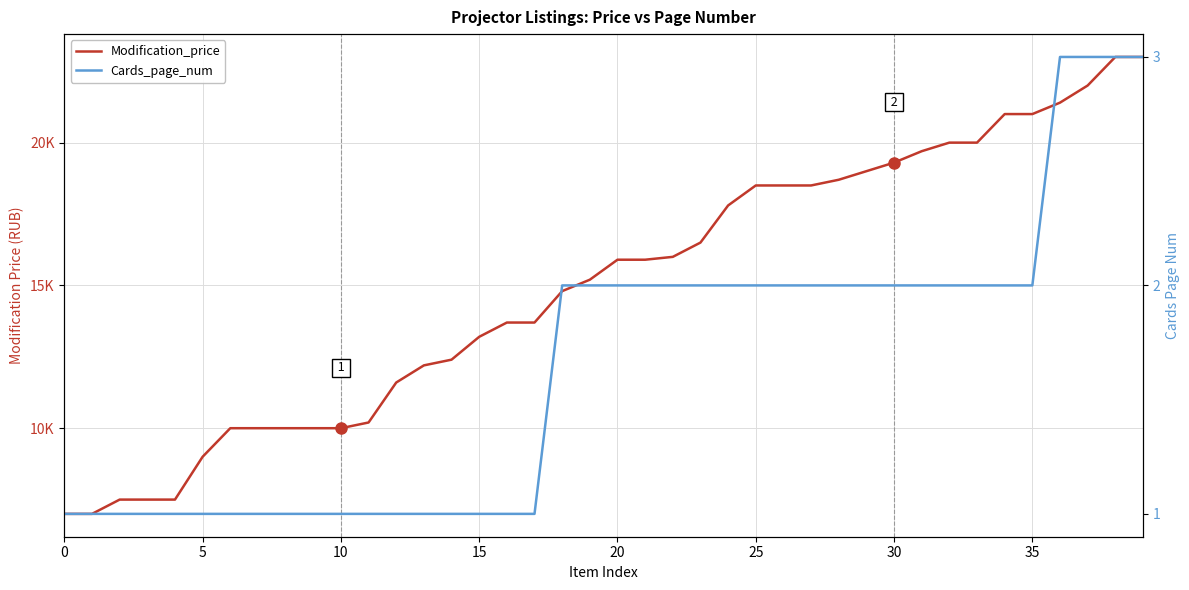

At how many categories does at least one series exceed 9219?

34